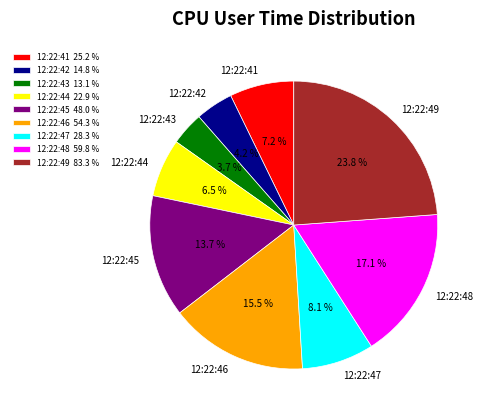

Does any single category account for the majority?

No